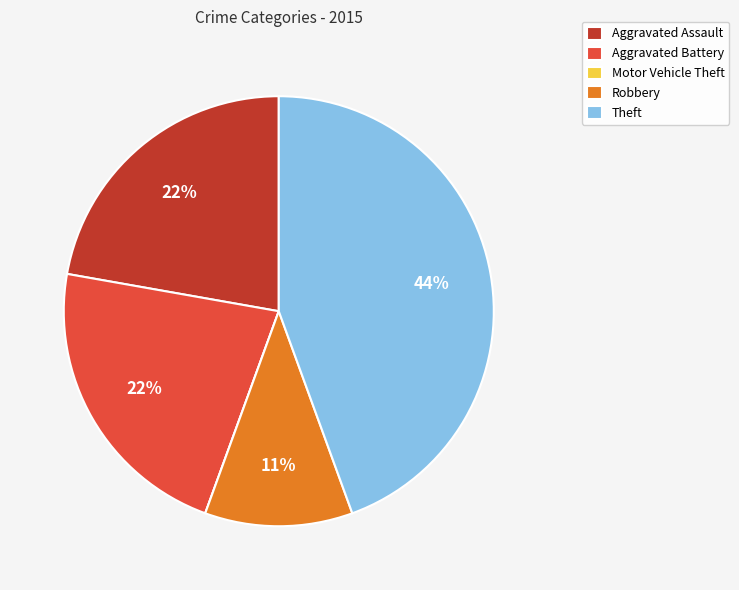

The Aggravated Battery slice represents 22% of the pie. True or false?

True